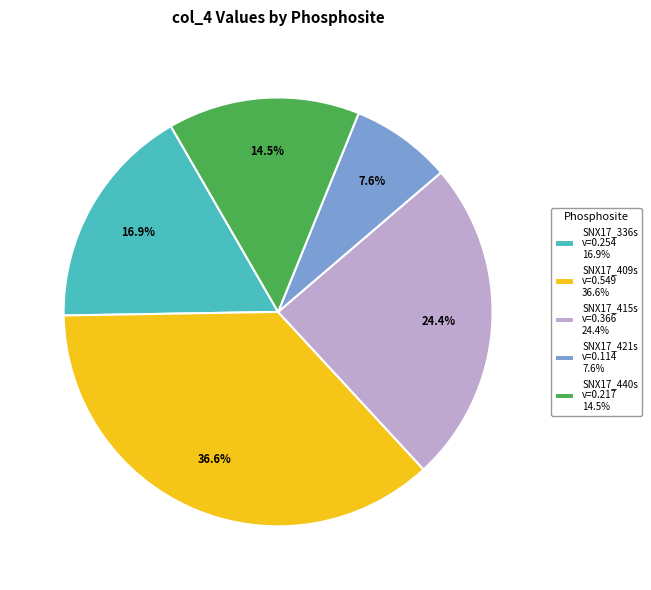

Which category has the biggest portion of the pie?

SNX17_409s